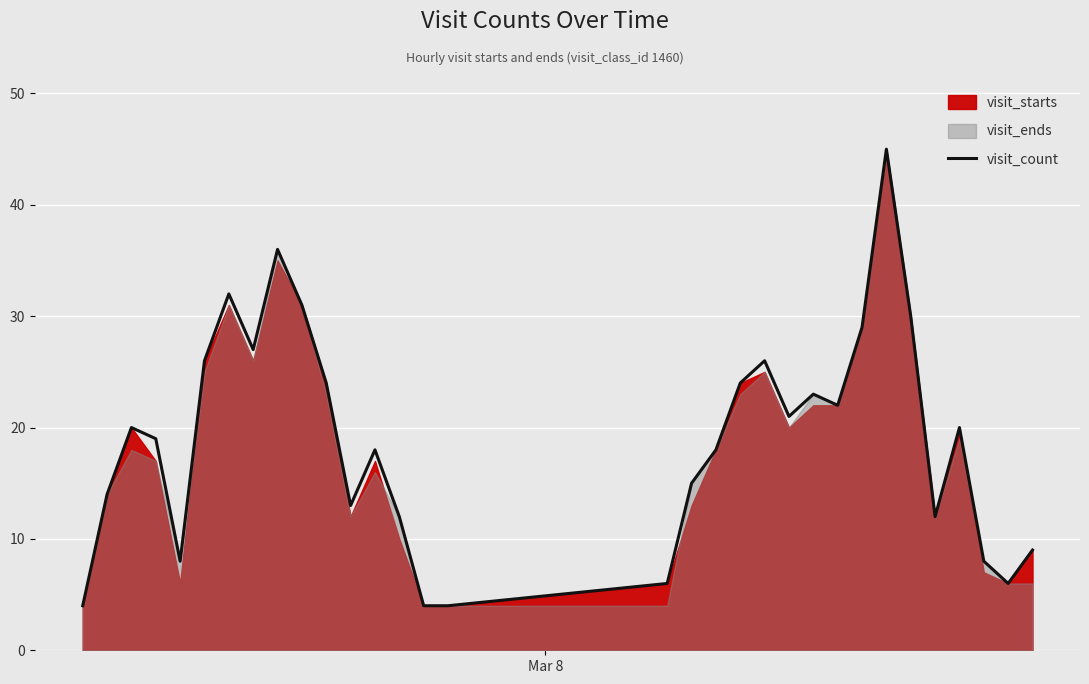

True or false: the data has more than 0 interior local peaks.

True